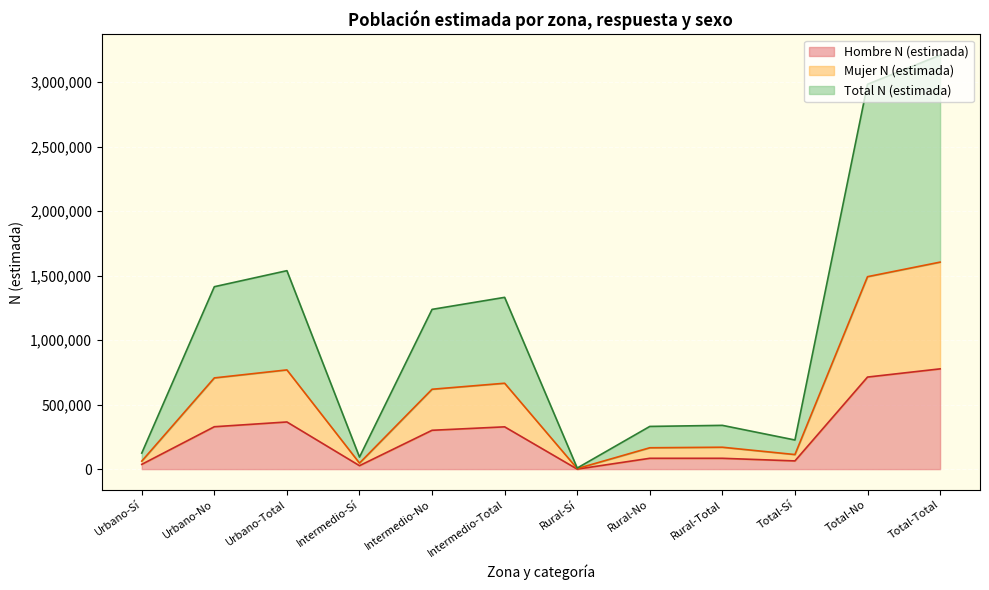

Rank the series at Urbano-Sí from lowest to highest value.

Hombre N (estimada), Mujer N (estimada), Total N (estimada)